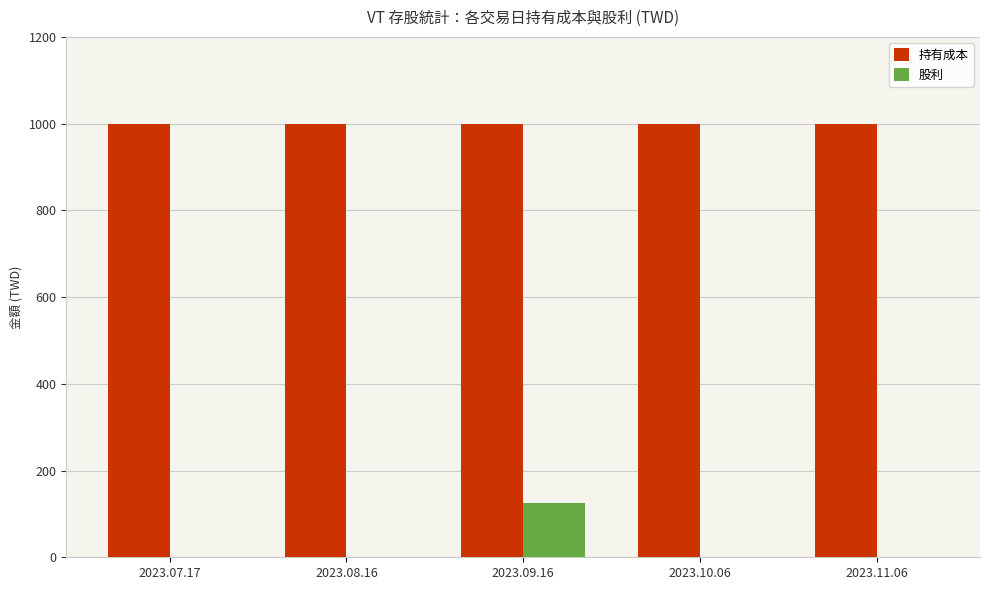

Between 2023.09.16 and 2023.10.06, which series saw the biggest shift?

股利